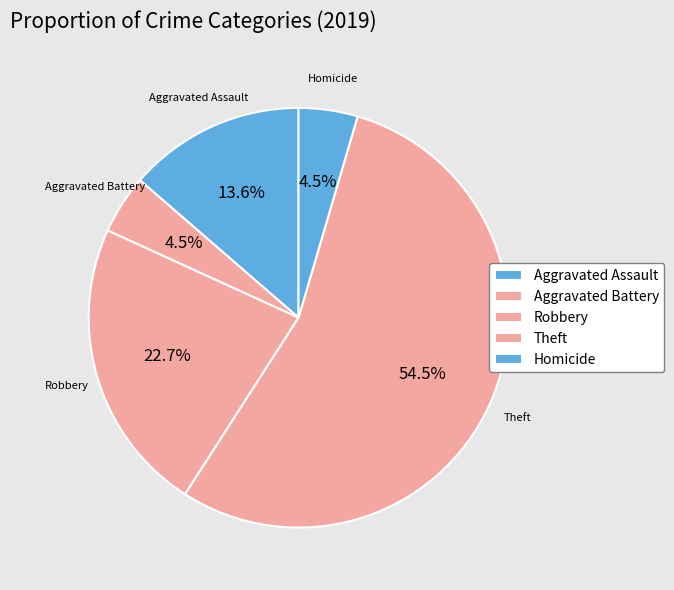

Which has a higher value, Aggravated Battery or Aggravated Assault?

Aggravated Assault